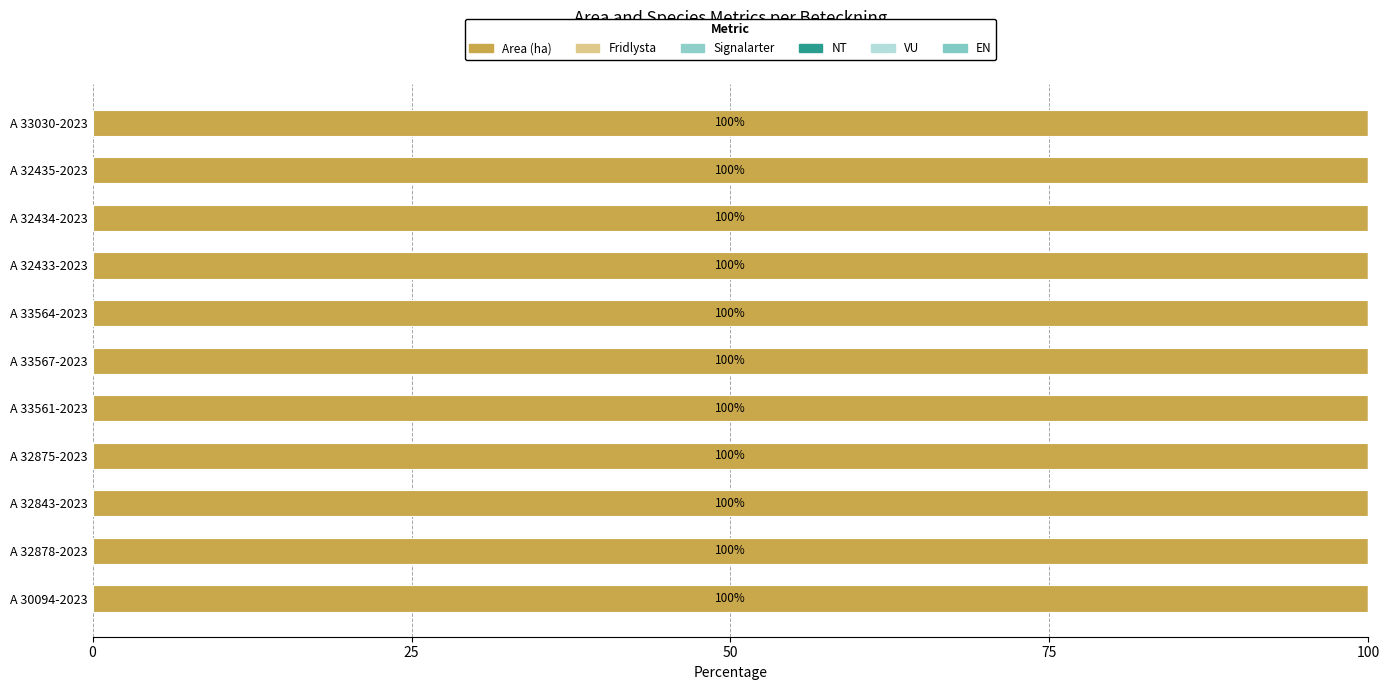

Which label corresponds to the largest value in the chart?

A 32875-2023